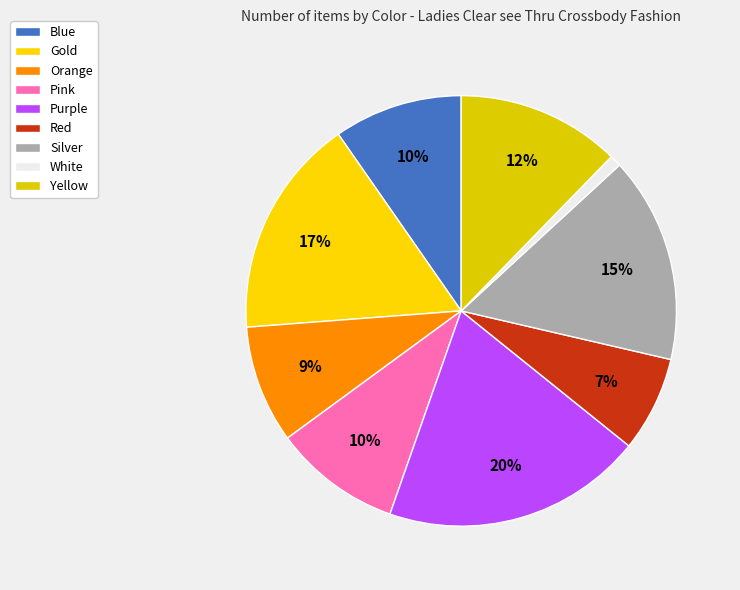

To the nearest percent, what portion does Red represent?

7%